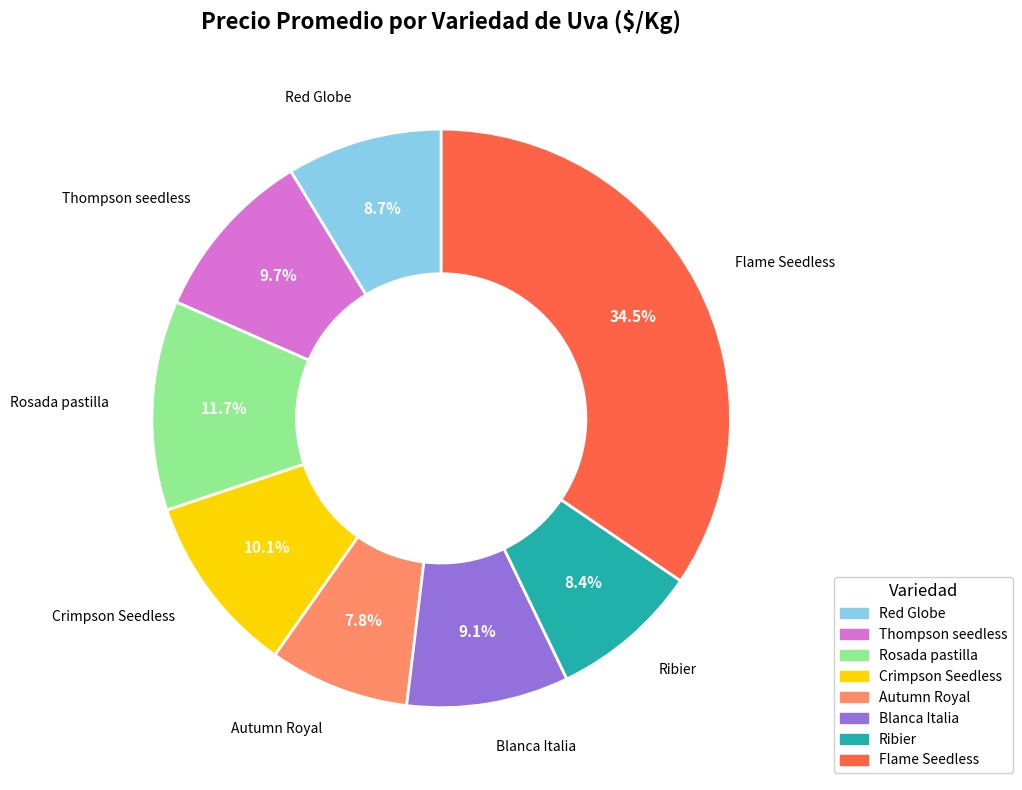

Which category has the biggest portion of the pie?

Flame Seedless